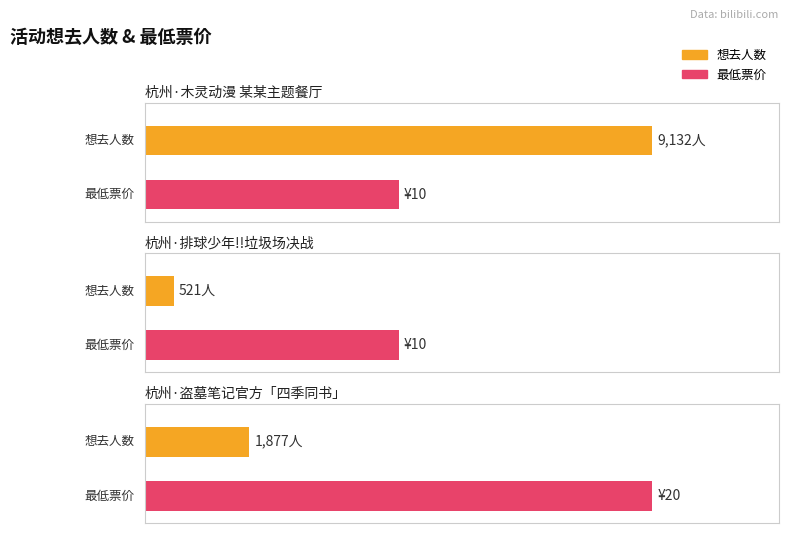

What is the minimum value shown in the chart?

521